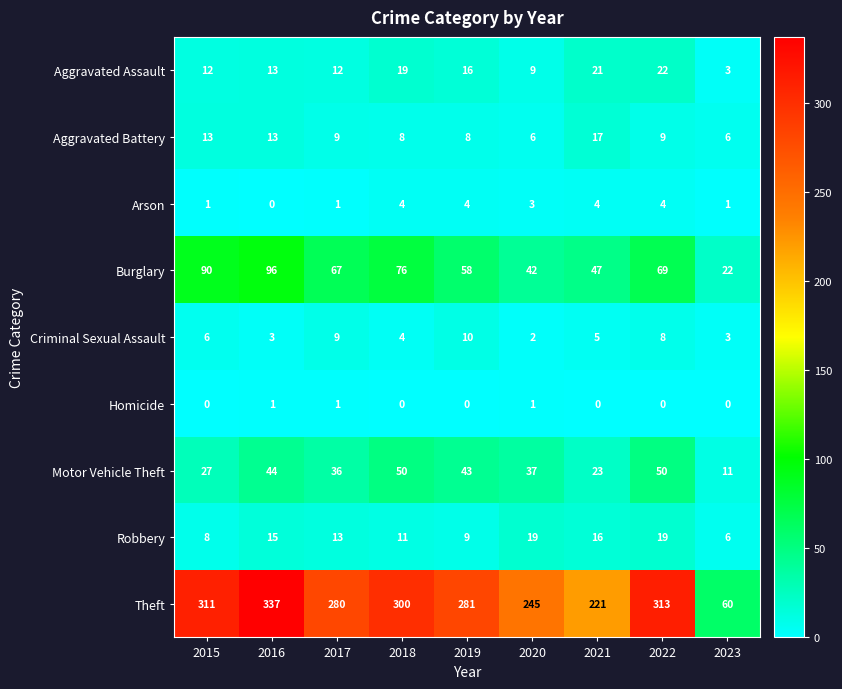

Which series has the largest total across all categories?

Theft